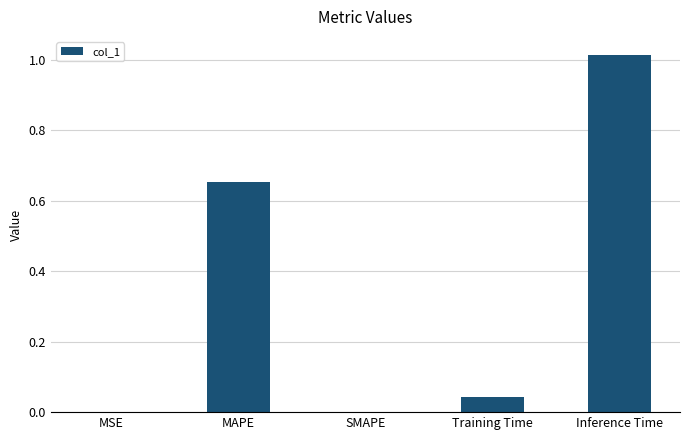

What is the change in value from MSE to MAPE?

+0.7